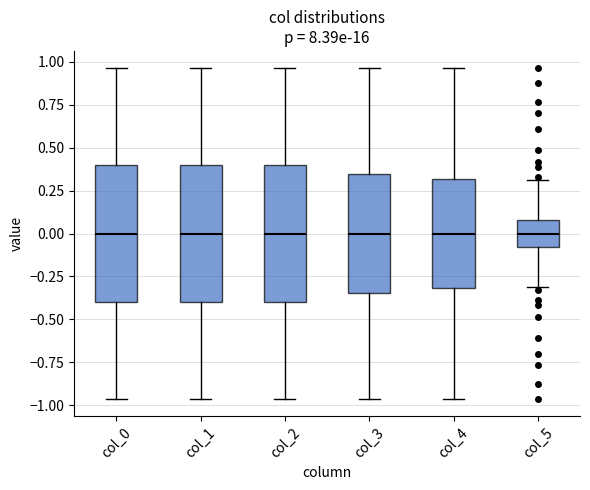

Where is the lower edge of the box for col_5 on the y-axis? The values are not printed on the chart, so give them approximately, as read against the axis.

-0.10